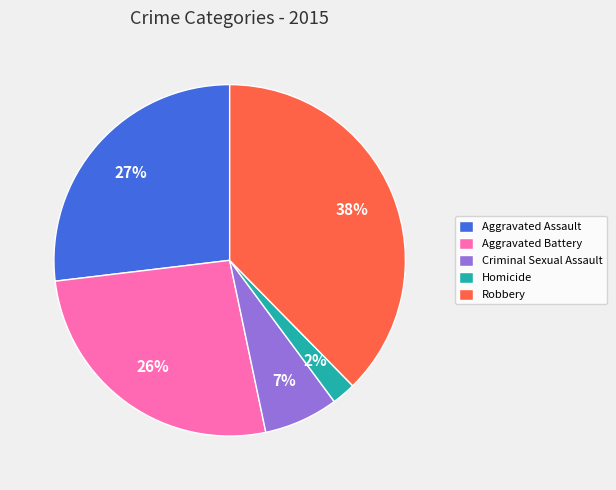

Combined, do Aggravated Battery and Robbery account for over 50%?

Yes